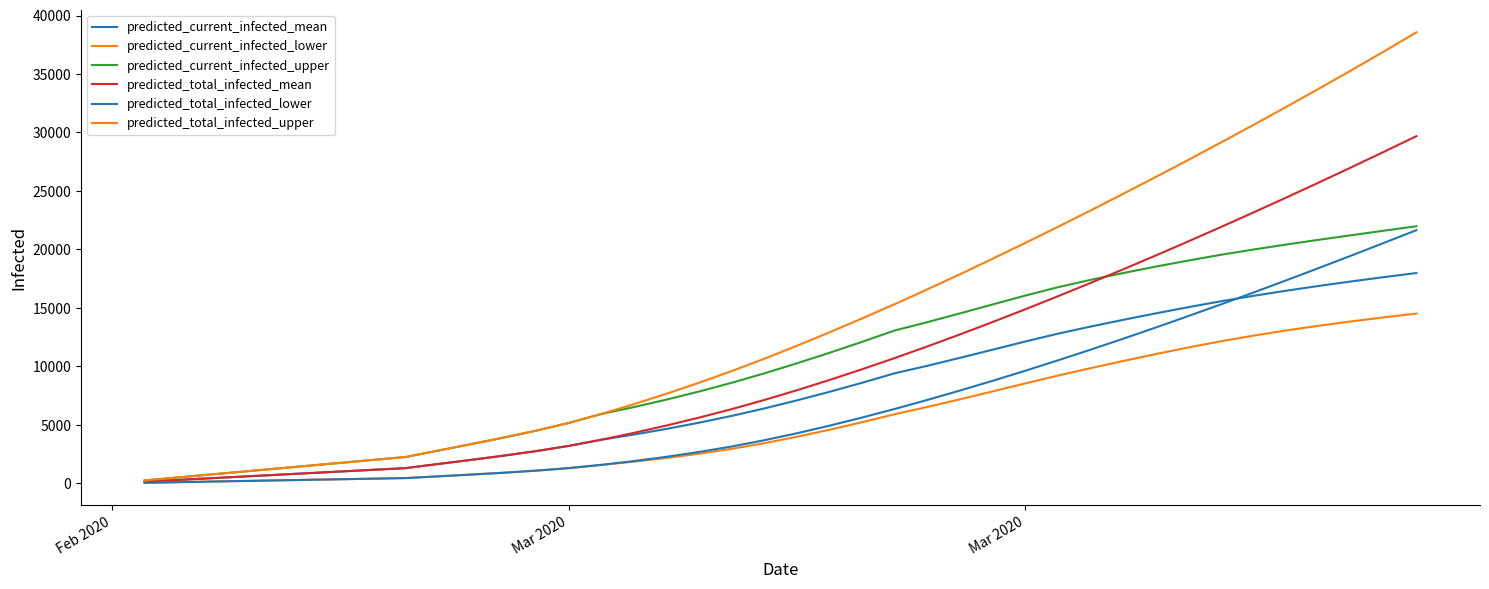

Does the chart display data point markers on the line(s)?

No